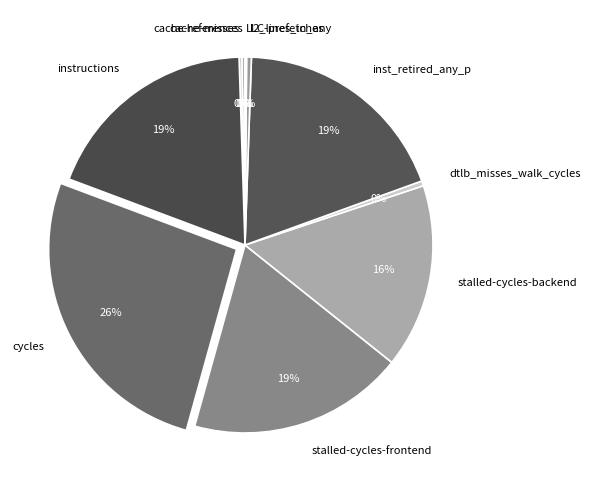

Which slice is the largest?

cycles